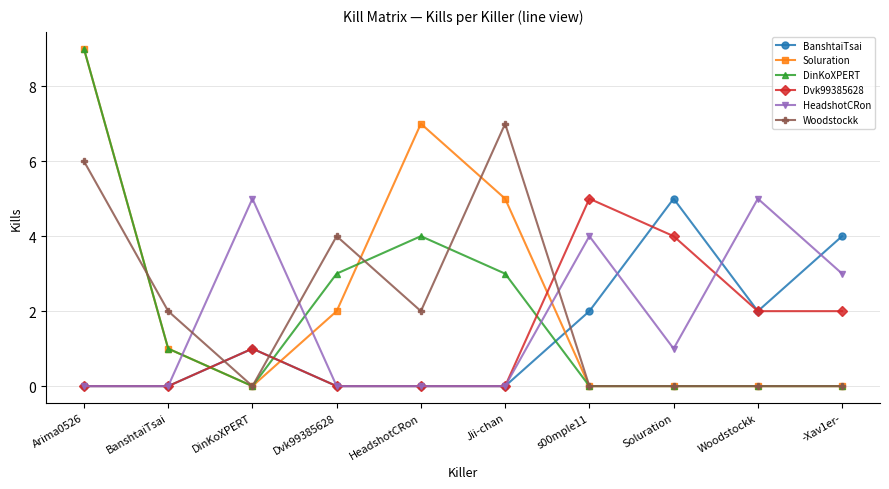

Which series has the largest total across all categories?

Soluration